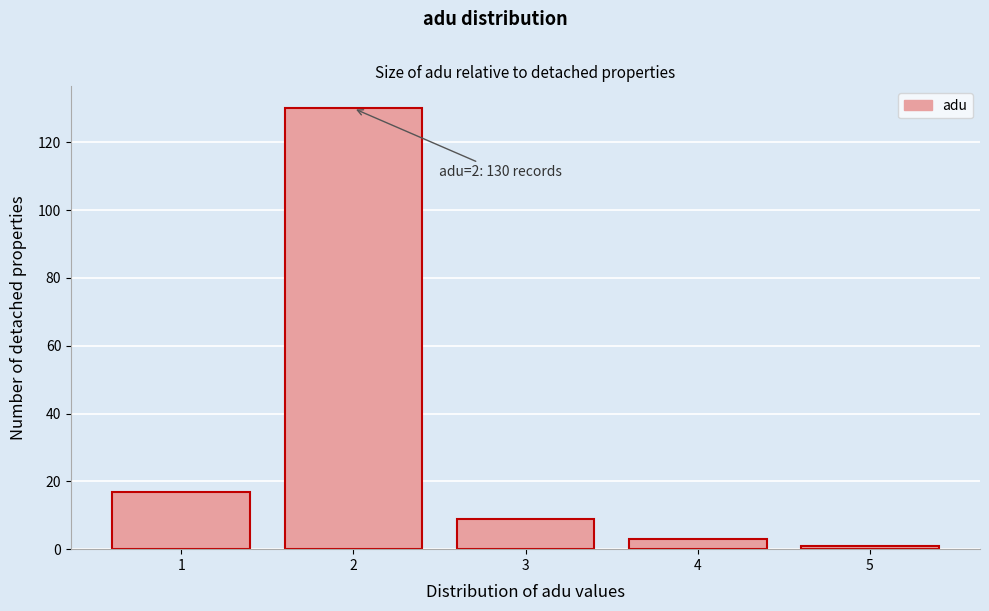

Over which range of the x-axis is the bar tallest?

1.5 to 2.5